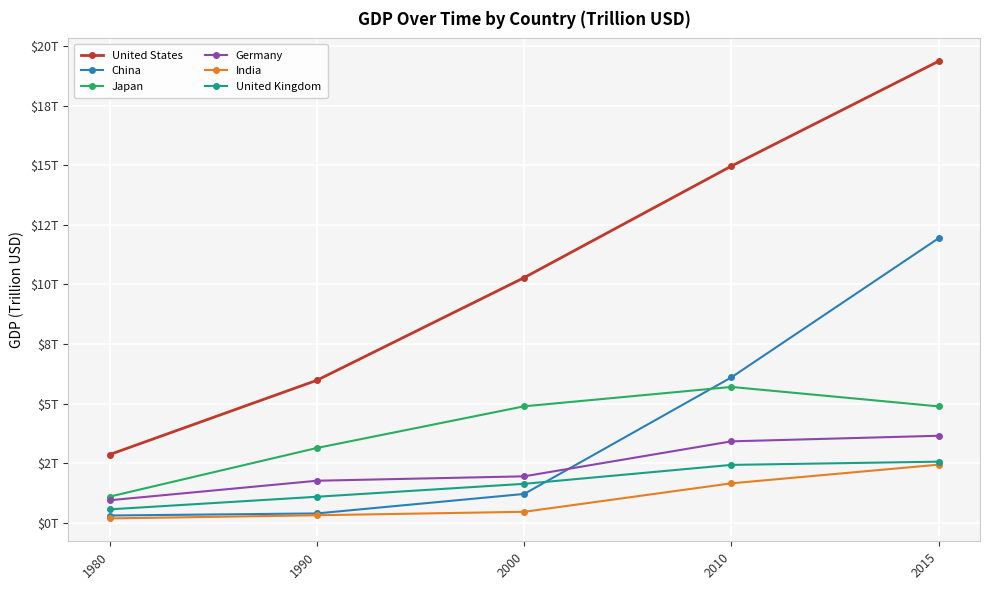

What is the difference between the India values at 2000 and 2015?

2.0